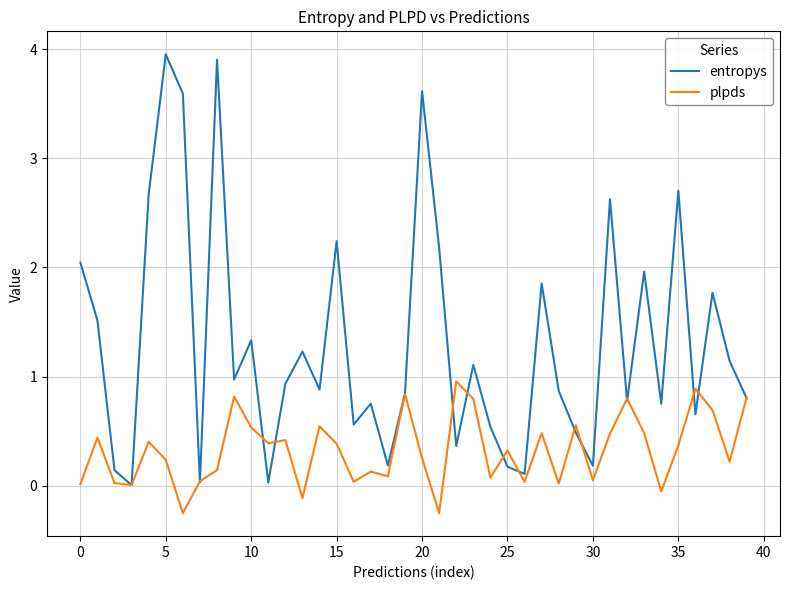

How many lines are shown in the chart?

2